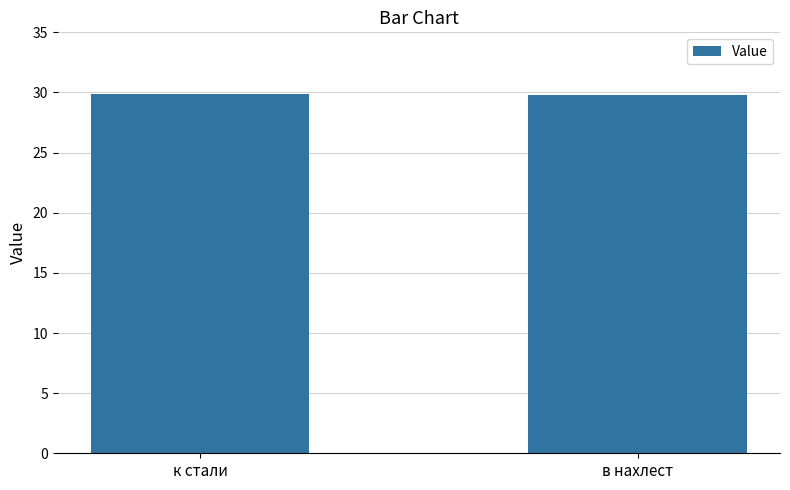

What is the greatest value displayed?

29.9